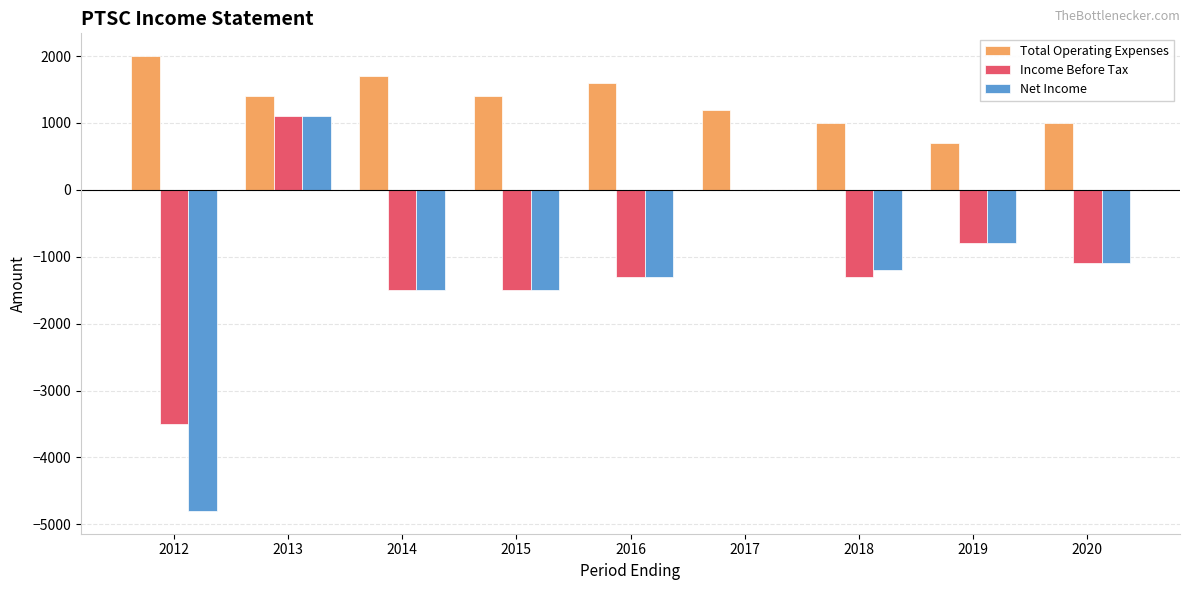

The Net Income series shows -1288 at 2019. True or false?

False